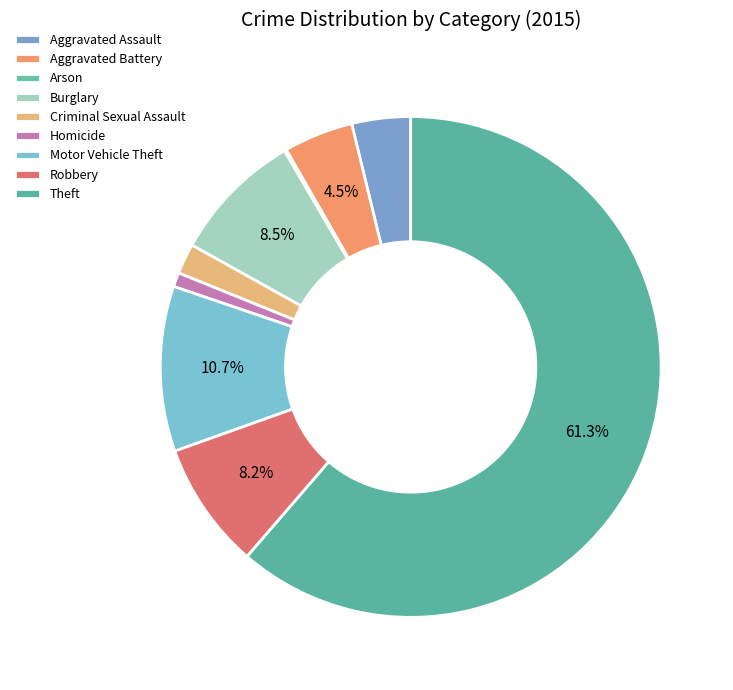

The Aggravated Battery slice represents 1% of the pie. True or false?

False